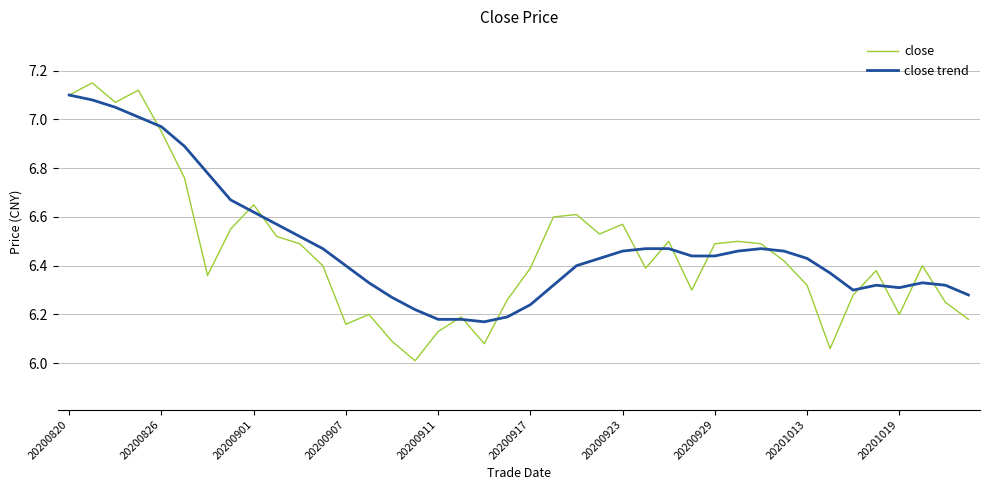

What is the minimum value shown in the chart?

6.0